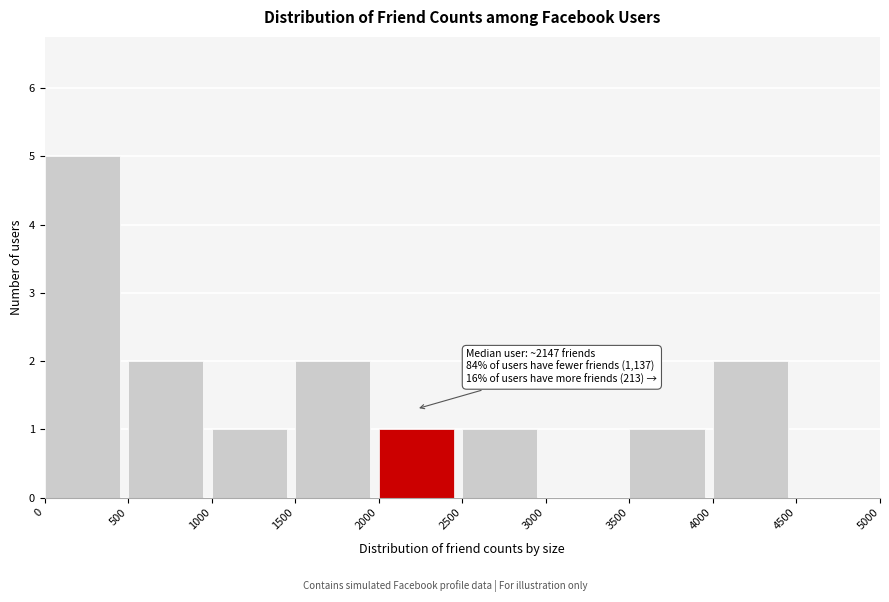

Over which range of the x-axis is the bar tallest?

0 to 500